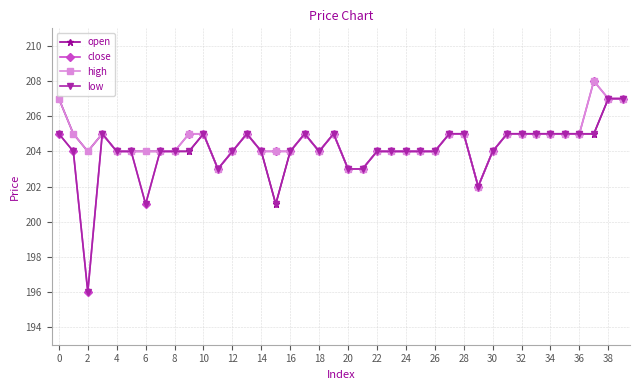

True or false: high has more than 2 interior local peaks.

True